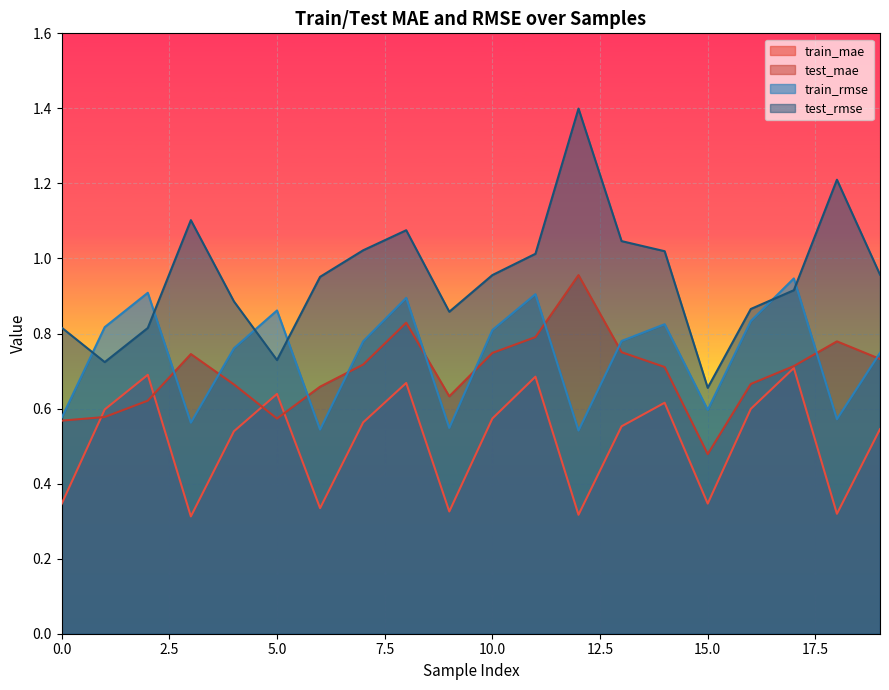

Reading left to right, what are all the values shown in this chart?

train_mae: 0=0.3	1=0.6	2=0.7	3=0.3	4=0.5	5=0.6	6=0.3	7=0.6	8=0.7	9=0.3	10=0.6	11=0.7	12=0.3	13=0.6	14=0.6	15=0.3	16=0.6	17=0.7	18=0.3	19=0.5
test_mae: 0=0.6	1=0.6	2=0.6	3=0.7	4=0.7	5=0.6	6=0.7	7=0.7	8=0.8	9=0.6	10=0.7	11=0.8	12=1.0	13=0.8	14=0.7	15=0.5	16=0.7	17=0.7	18=0.8	19=0.7
train_rmse: 0=0.6	1=0.8	2=0.9	3=0.6	4=0.8	5=0.9	6=0.5	7=0.8	8=0.9	9=0.5	10=0.8	11=0.9	12=0.5	13=0.8	14=0.8	15=0.6	16=0.8	17=0.9	18=0.6	19=0.7
test_rmse: 0=0.8	1=0.7	2=0.8	3=1.1	4=0.9	5=0.7	6=1.0	7=1.0	8=1.1	9=0.9	10=1.0	11=1.0	12=1.4	13=1.0	14=1.0	15=0.7	16=0.9	17=0.9	18=1.2	19=1.0